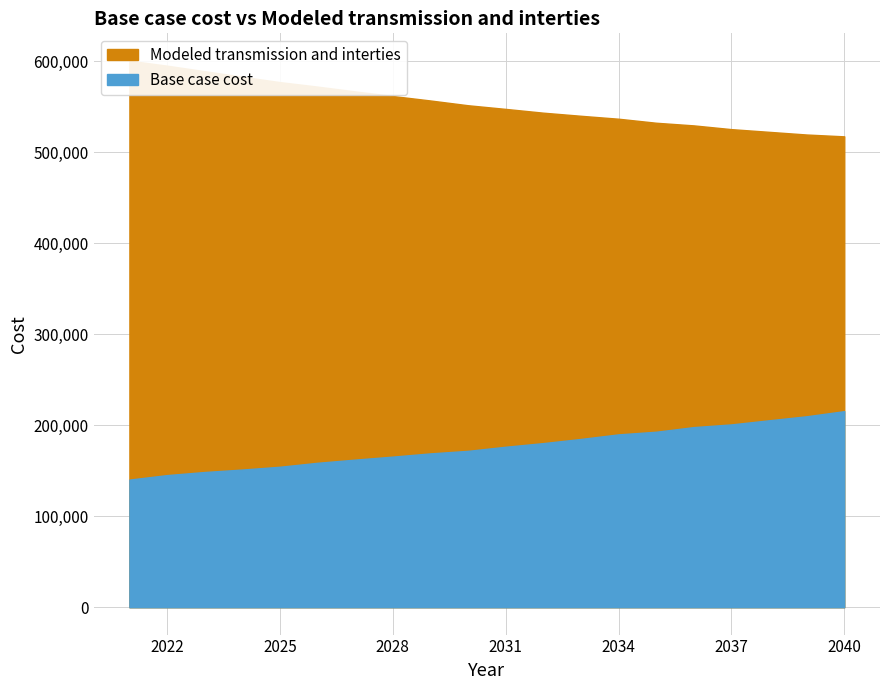

Rank the series by their maximum value, from highest to lowest.

Modeled transmission and interties, Base case cost